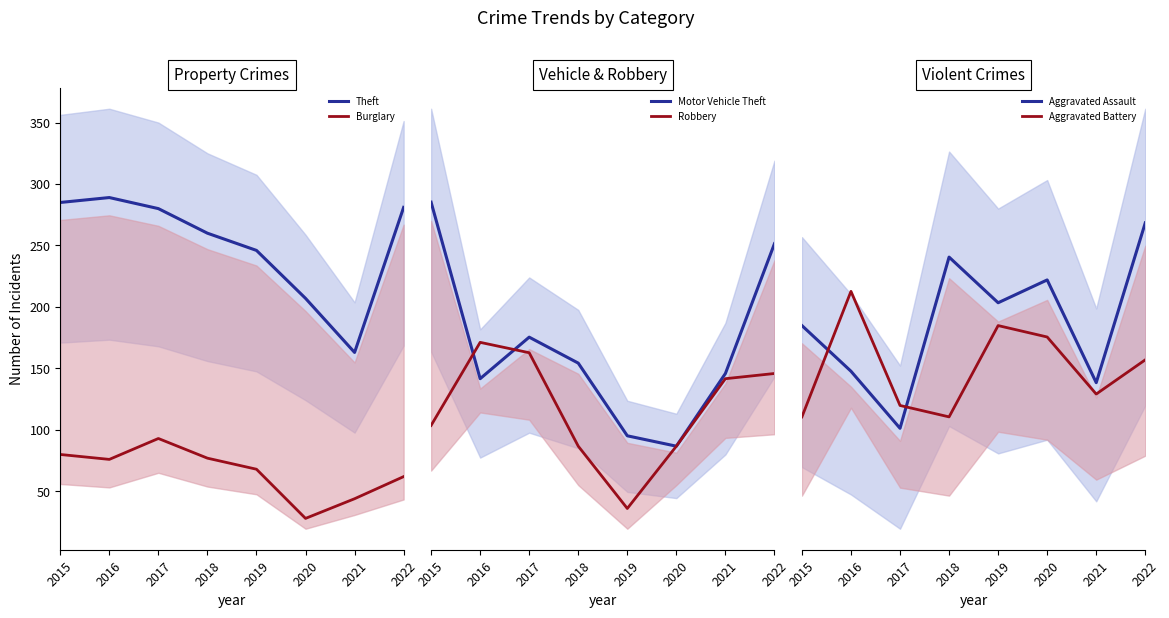

How many interior local valleys does the Aggravated Battery series have?

2